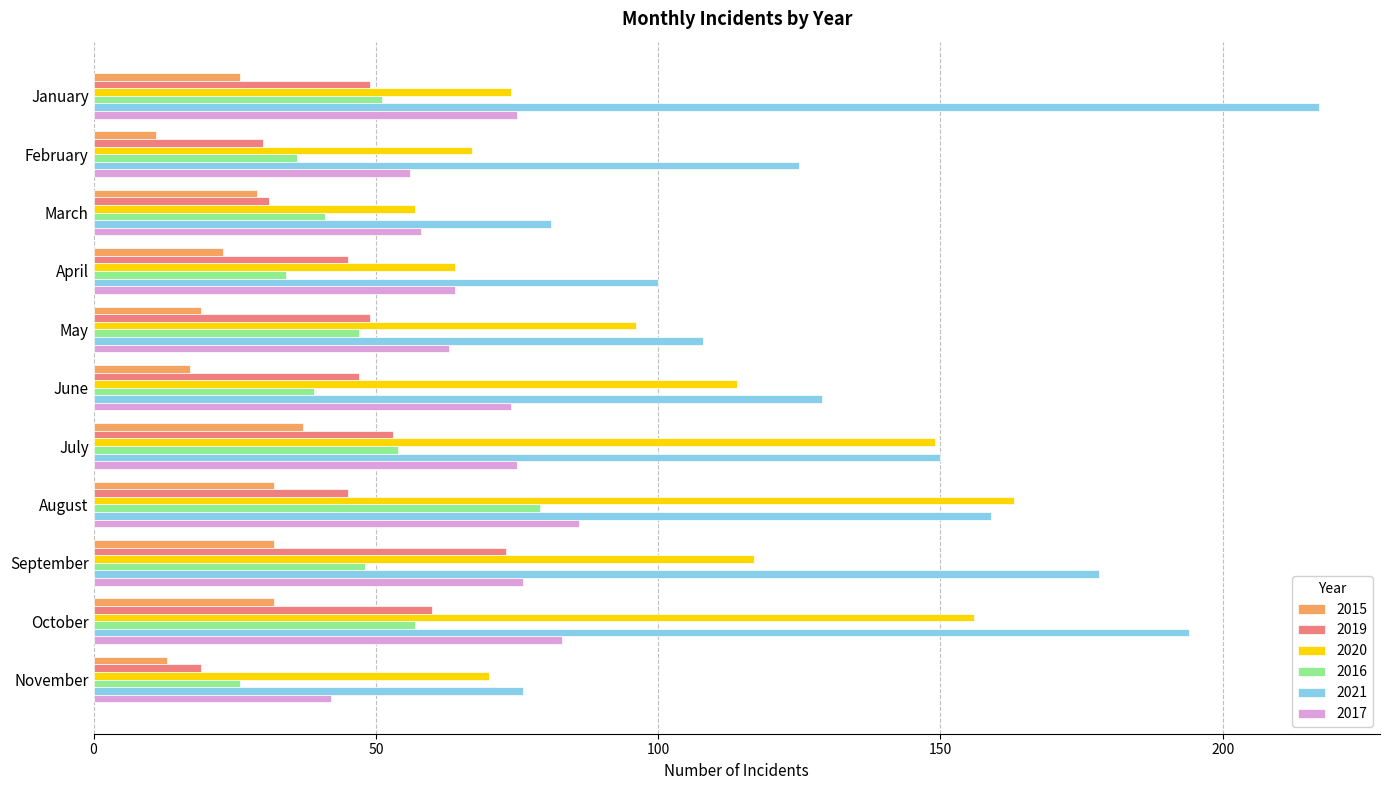

What value does the 2019 series have at May?

49